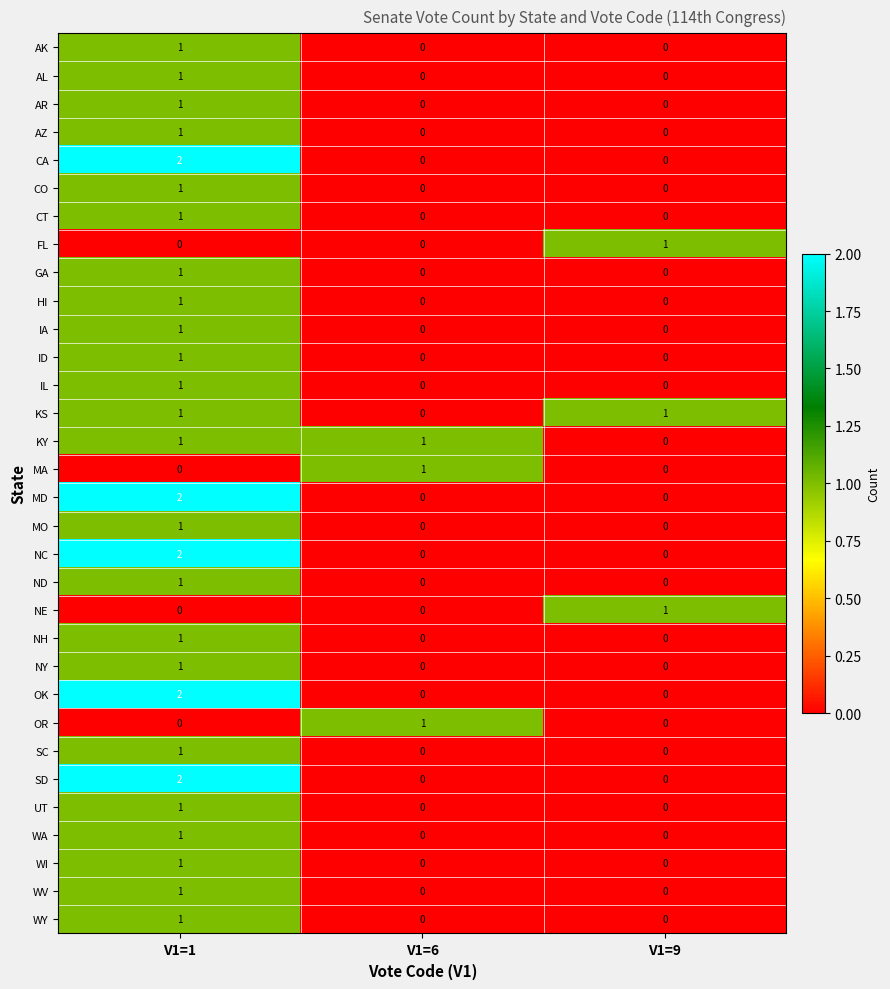

How many NY values are between 0 and 1?

3